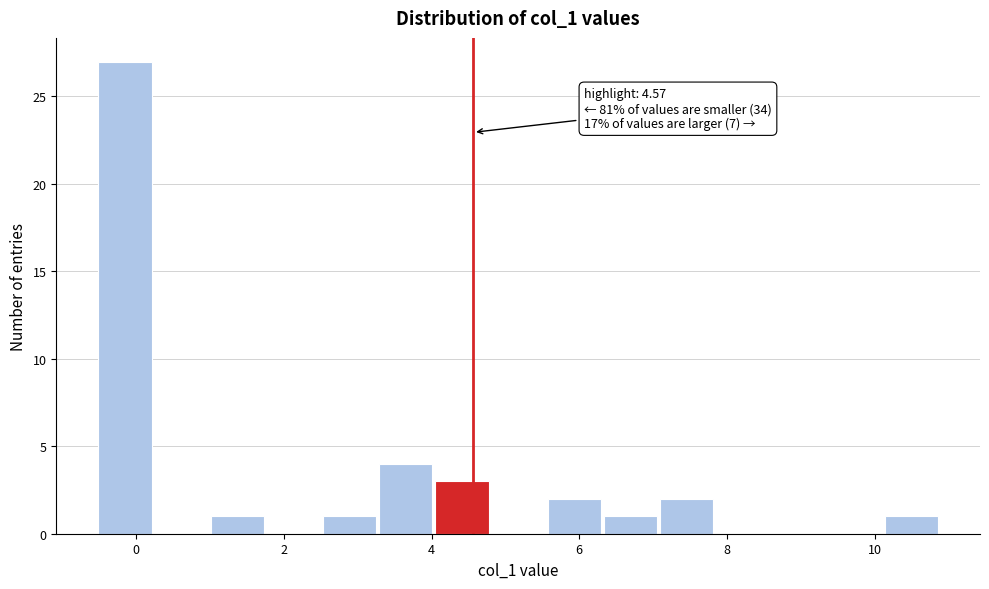

Read against the x-axis, roughly where is the centre of the tallest bar?

-0.2